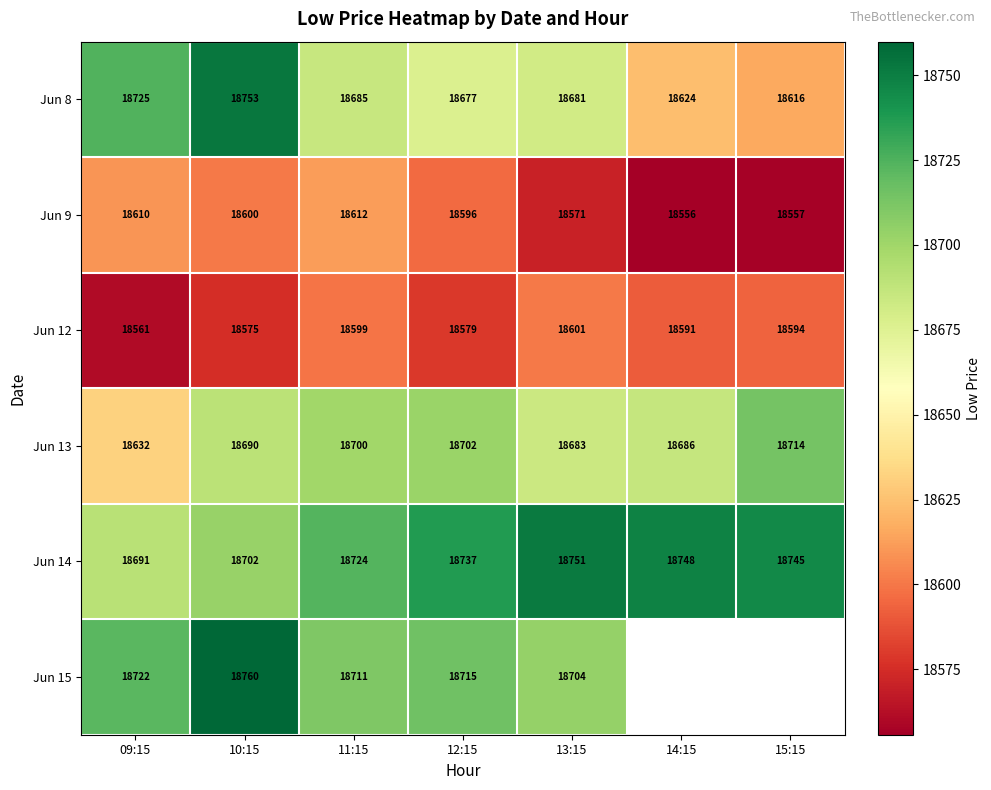

Is the value of Jun 12 at 15:15 greater than the value of Jun 9 at 13:15?

Yes